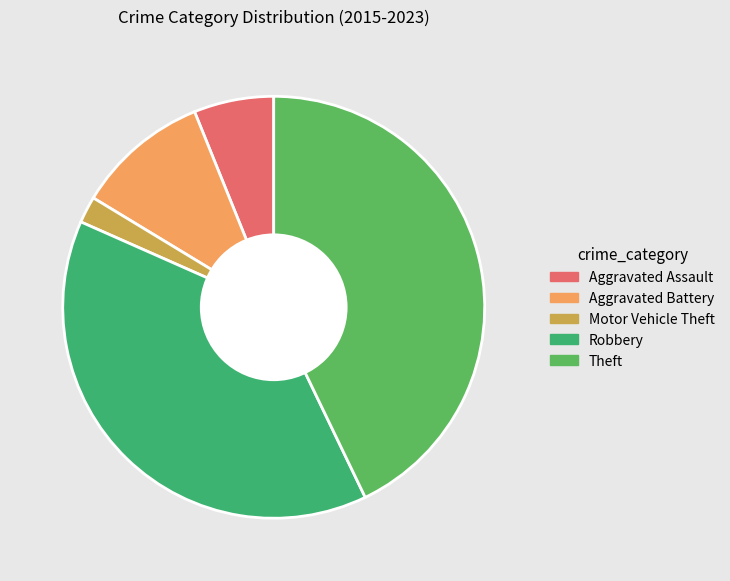

True or false: Motor Vehicle Theft accounts for 12% of the total.

False